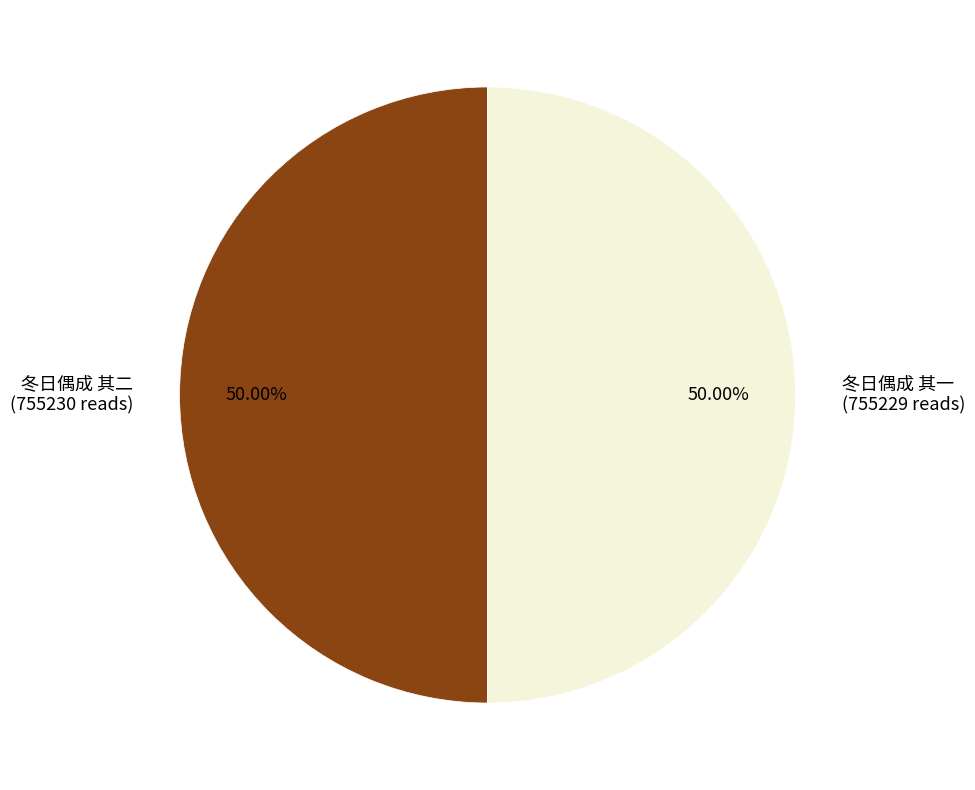

Is the sum of 冬日偶成 其一 and 冬日偶成 其二 greater than half?

Yes